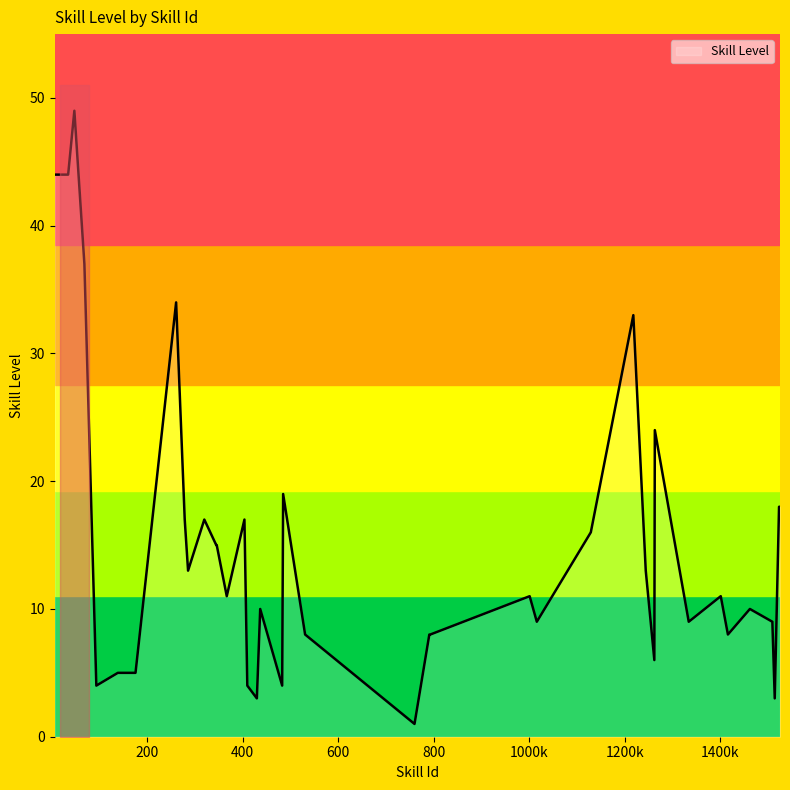

Does the chart display data point markers on the line(s)?

No